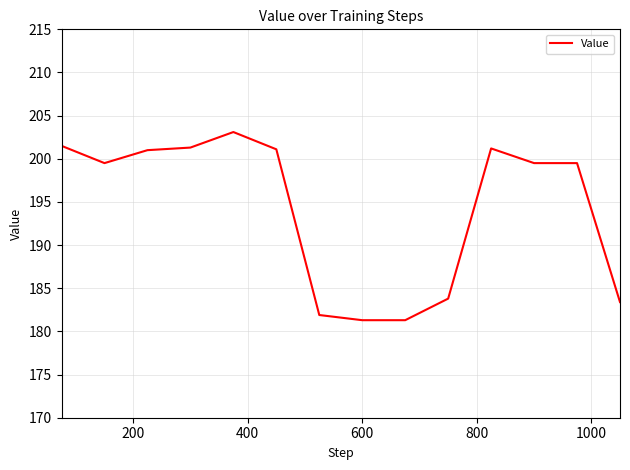

How many categories are shown in the chart?

14